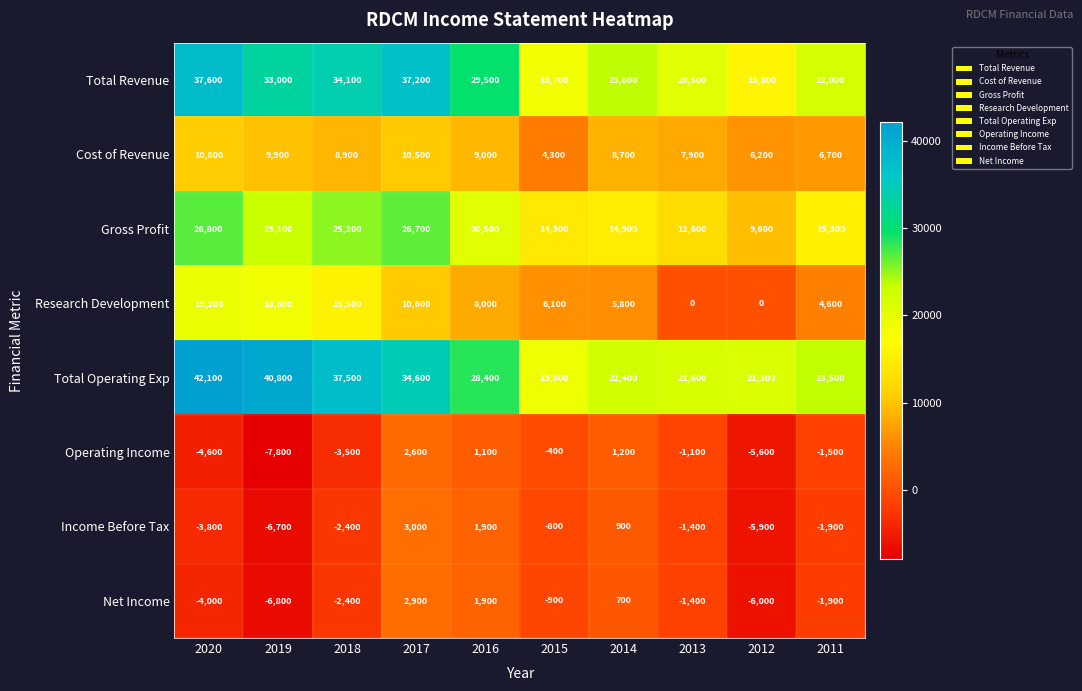

At which category does the chart reach its minimum across all series?

2019